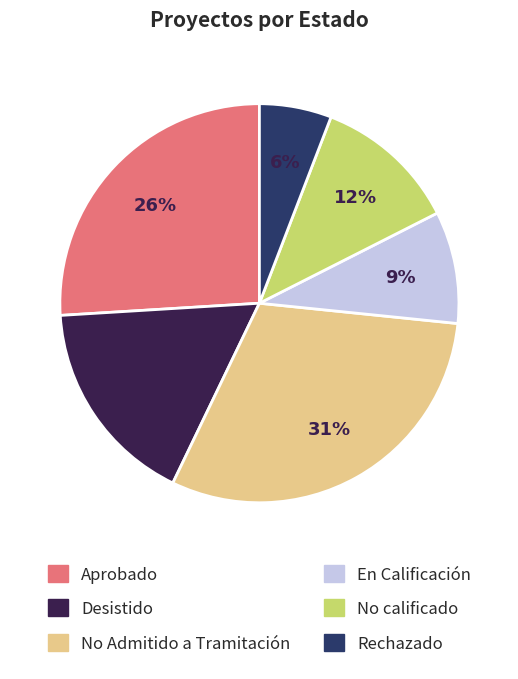

How many slices are in this pie chart?

6